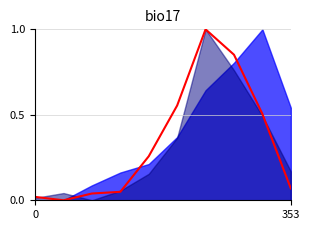

How many values exceed 0?

9